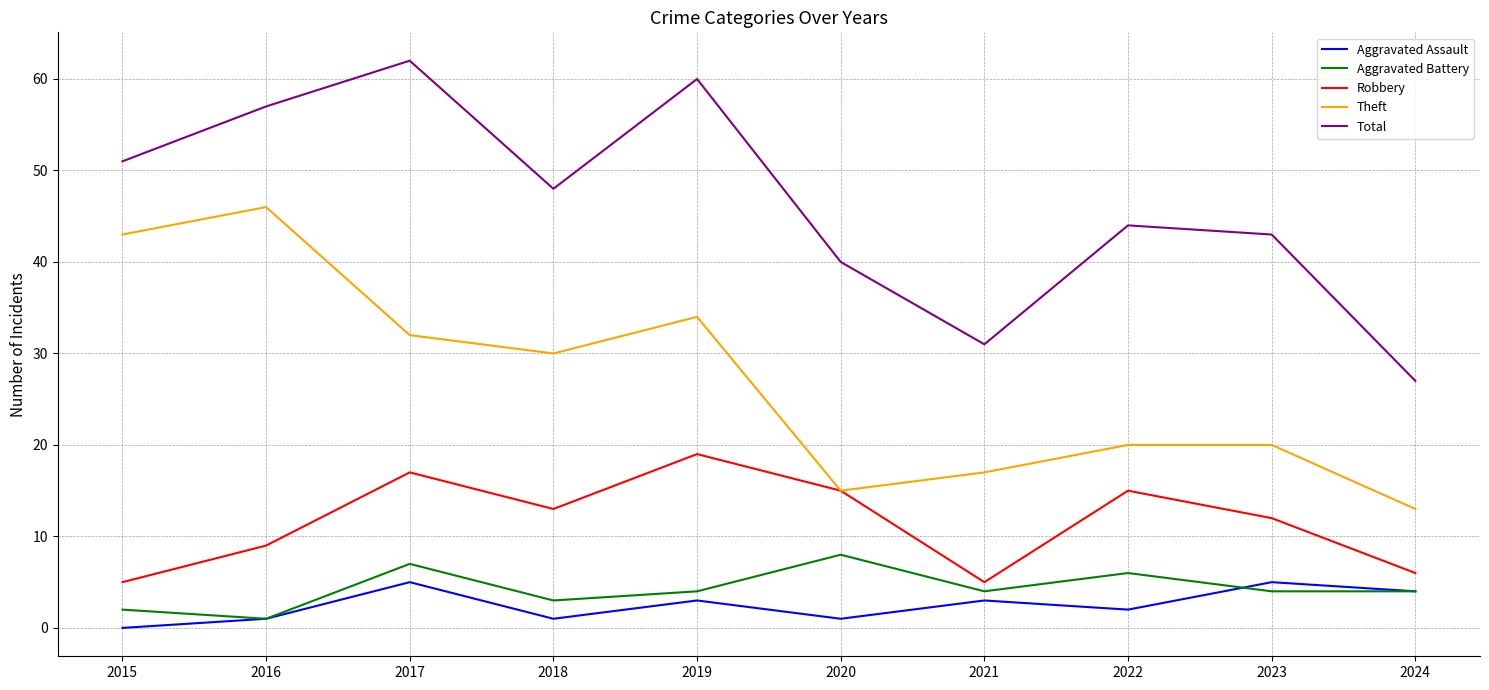

True or false: Aggravated Assault has more than 2 points higher than both neighbors.

True